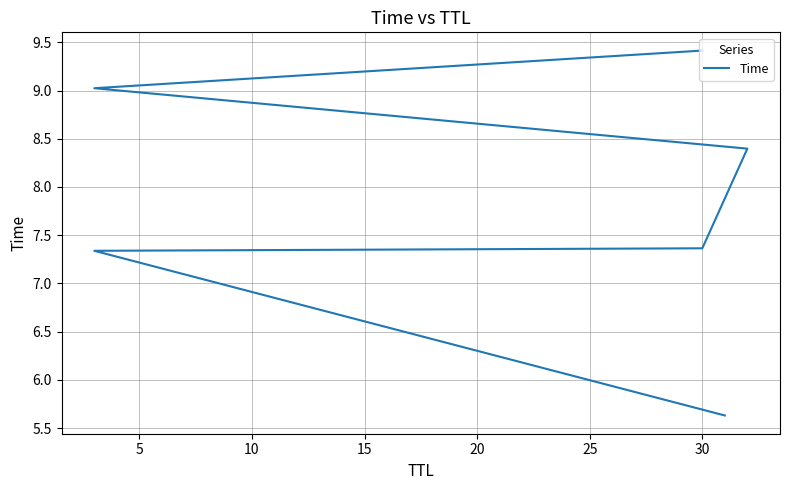

Which has a higher value, 25 or 20?

25